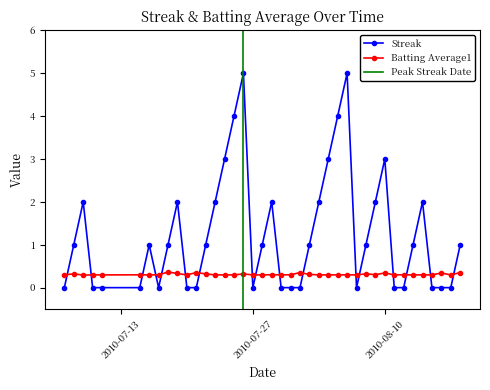

Reading left to right, what are all the values shown in this chart?

Streak: 0.0	1.0	2.0	0.0	0.0	0.0	1.0	0.0	1.0	2.0	0.0	0.0	1.0	2.0	3.0	4.0	5.0	0.0	1.0	2.0	0.0	0.0	0.0	1.0	2.0	3.0	4.0	5.0	0.0	1.0	2.0	3.0	0.0	0.0	1.0	2.0	0.0	0.0	0.0	1.0
Batting Average1: 0.3	0.3	0.3	0.3	0.3	0.3	0.3	0.3	0.4	0.3	0.3	0.4	0.3	0.3	0.3	0.3	0.3	0.3	0.3	0.3	0.3	0.3	0.4	0.3	0.3	0.3	0.3	0.3	0.3	0.3	0.3	0.3	0.3	0.3	0.3	0.3	0.3	0.3	0.3	0.4